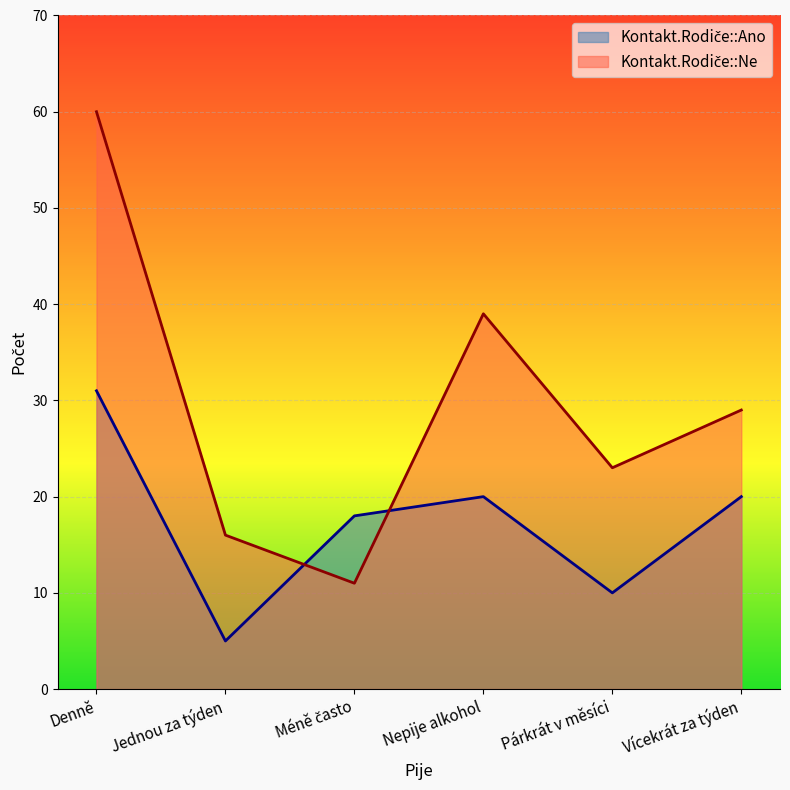

At which label does Kontakt.Rodiče::Ano reach its peak?

Denně